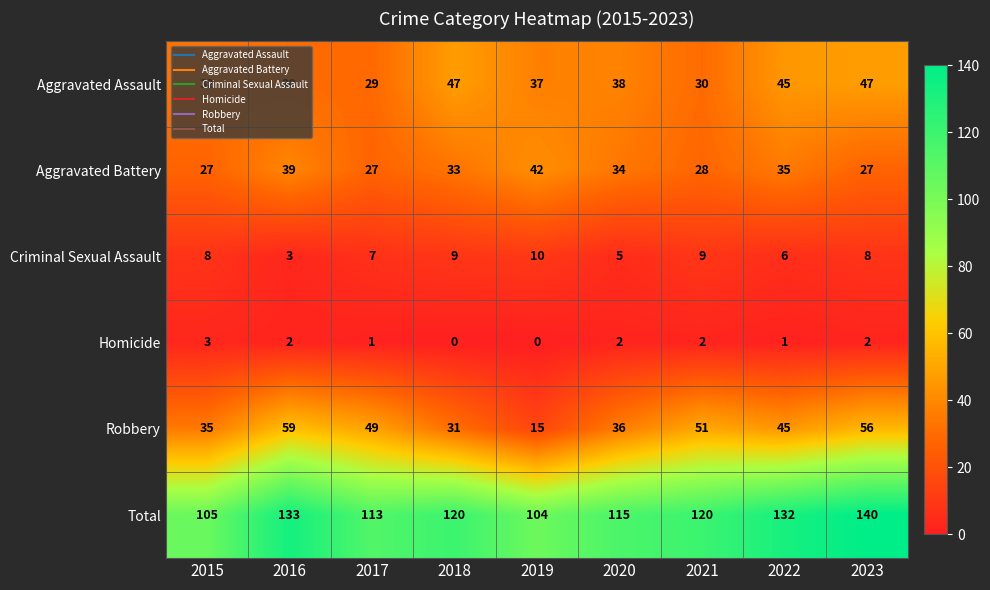

What is the sum of all Aggravated Battery values?

292